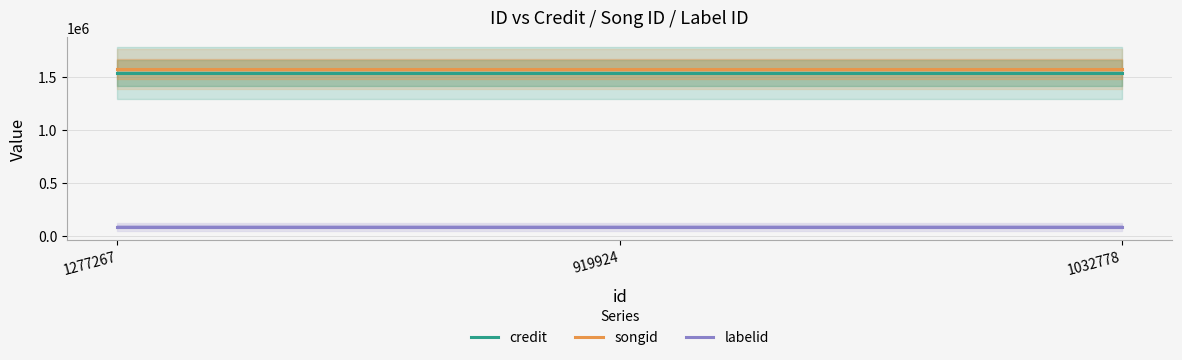

The value of songid at 1277267 is 2748080. True or false?

False